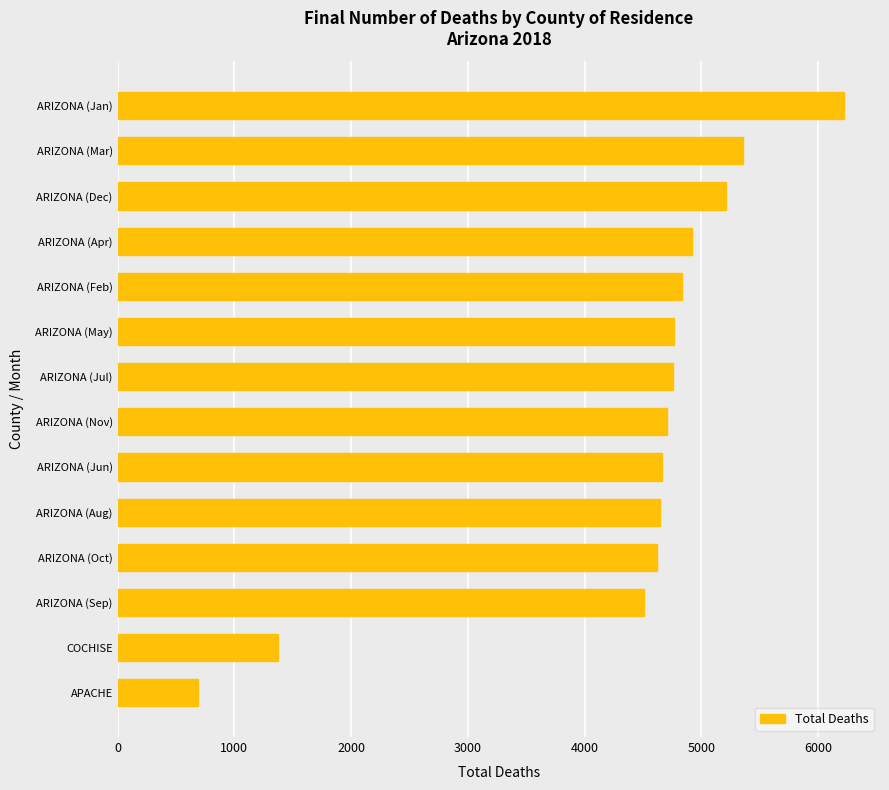

True or false: the data shows 4619 at ARIZONA (Oct).

True